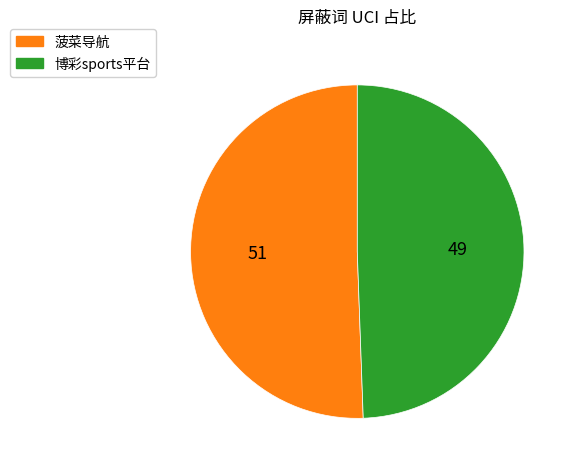

Between 博彩sports平台 and 菠菜导航, which is larger?

菠菜导航